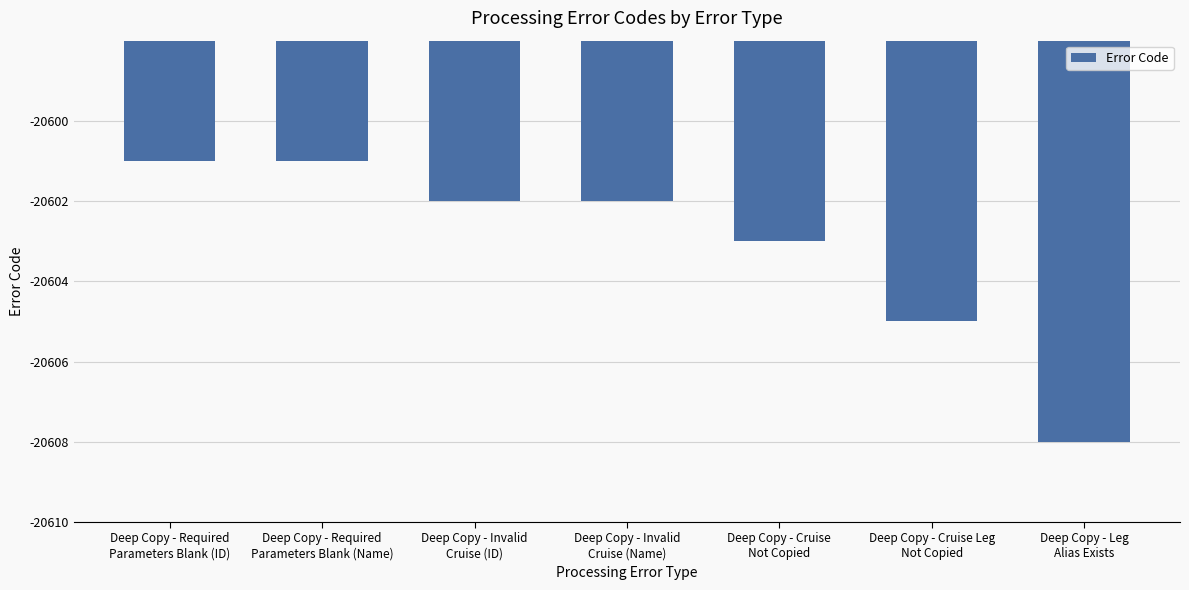

How many bars are there in total?

7